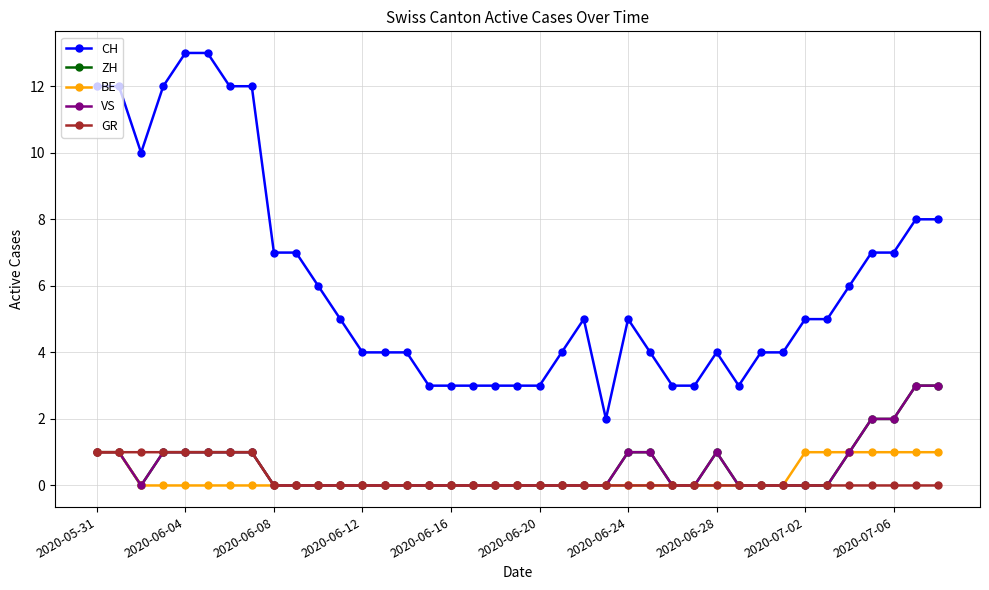

True or false: ZH and CH cross at least once.

False